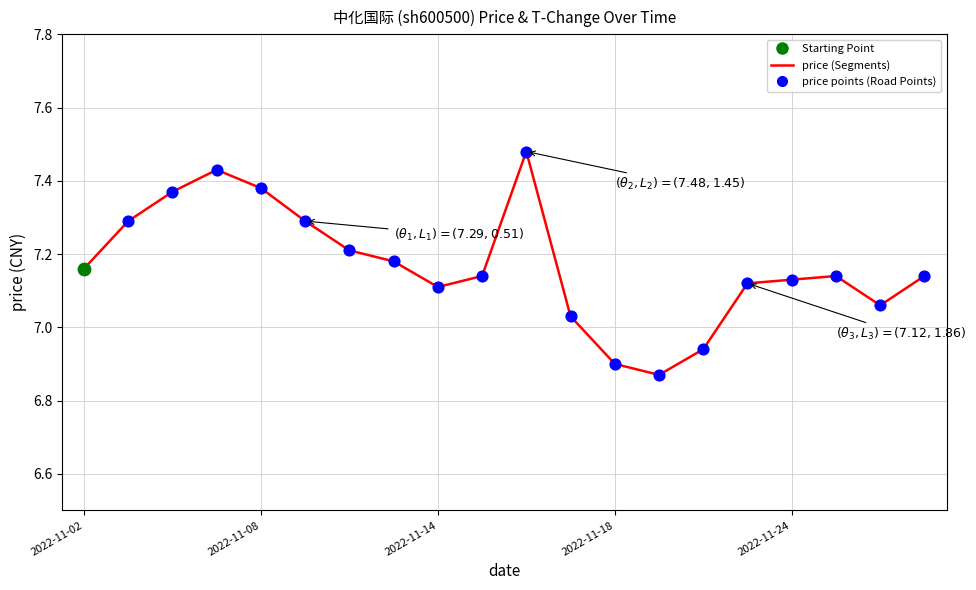

What is the difference between the maximum and minimum values?

0.6